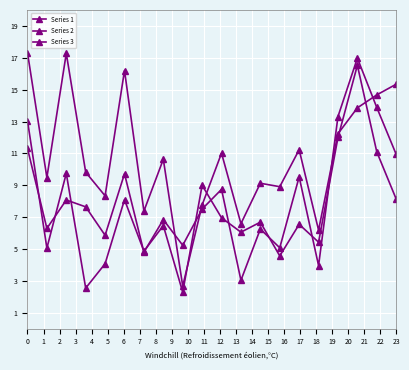

How many lines are shown in the chart?

3